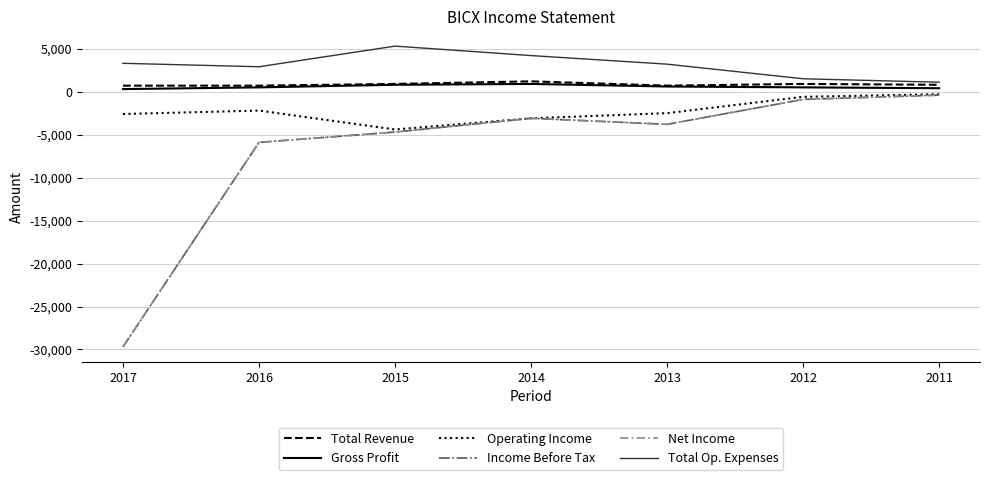

Is this an area chart (filled region under the line)?

No